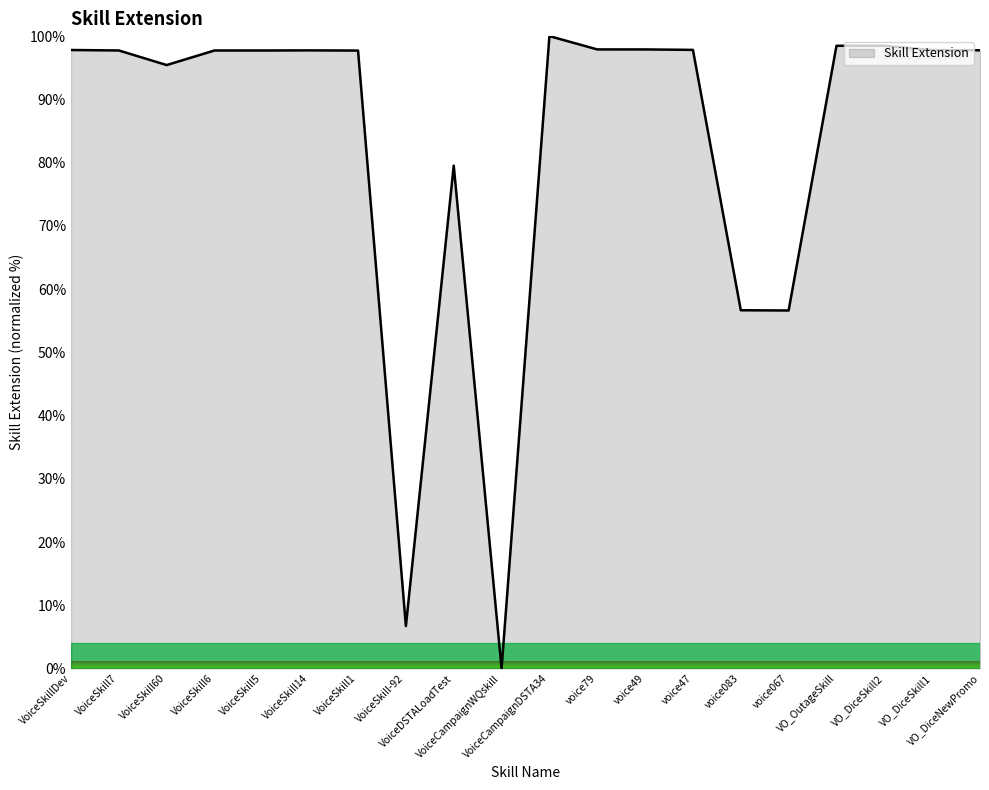

What is the change in value from VoiceDSTALoadTest to VO_DiceNewPromo?

+18.2